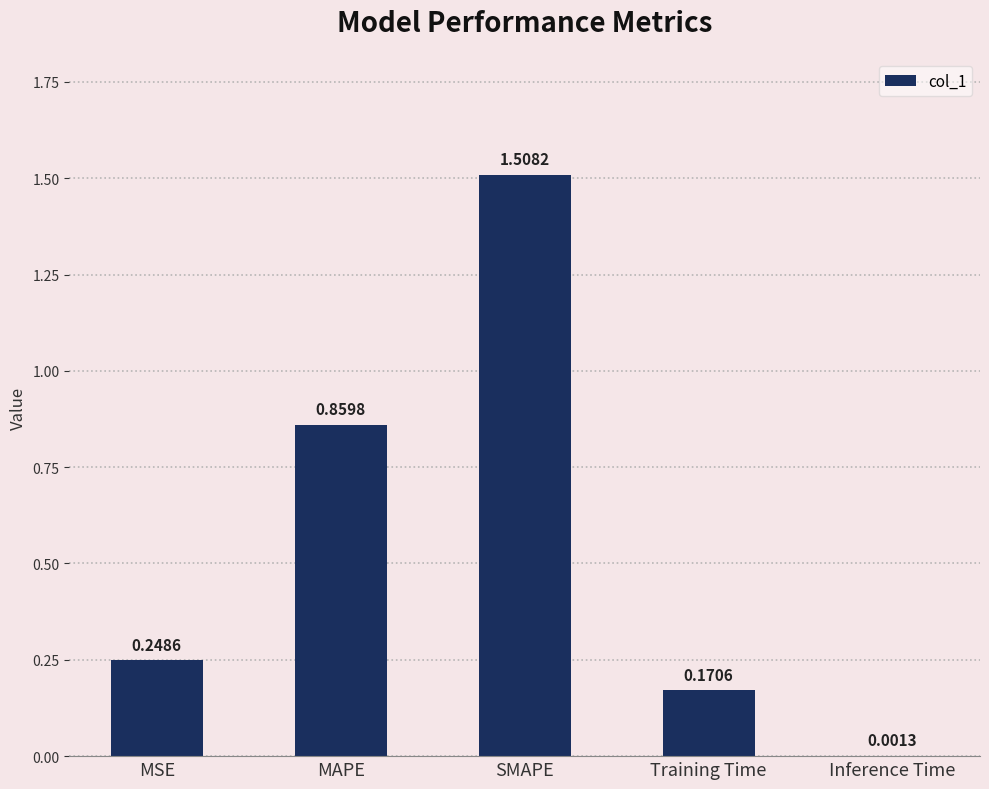

Which label corresponds to the largest value in the chart?

SMAPE